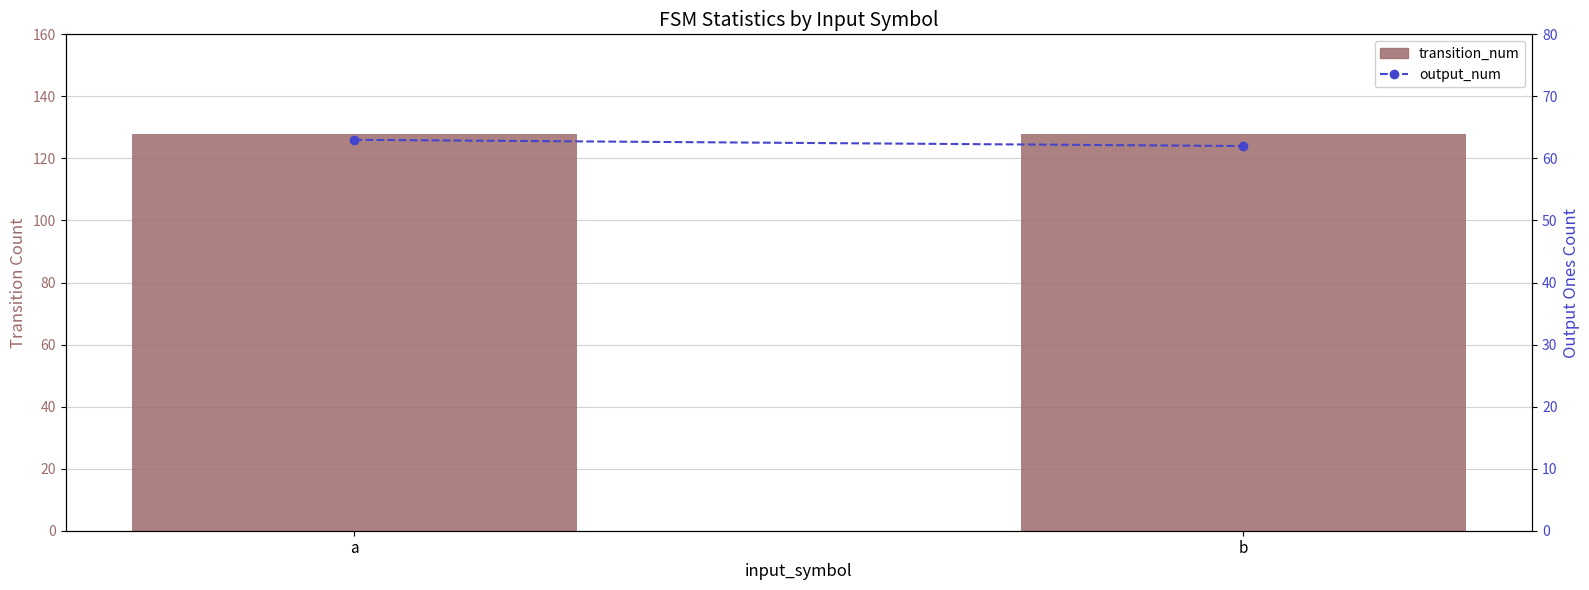

What is the value of the output_num bar at the 1st from the left?

63